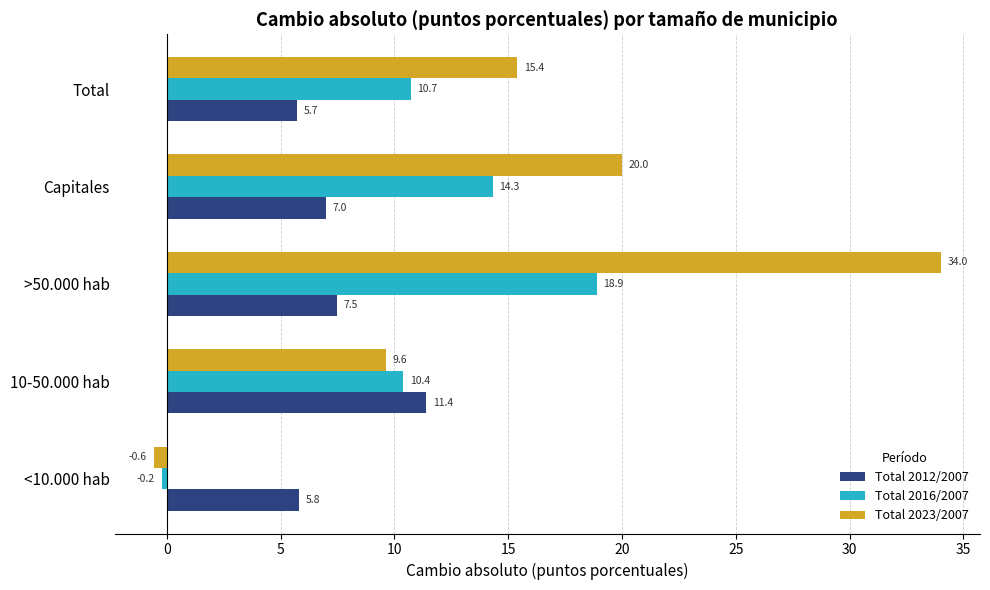

What is the smallest value displayed?

-0.6